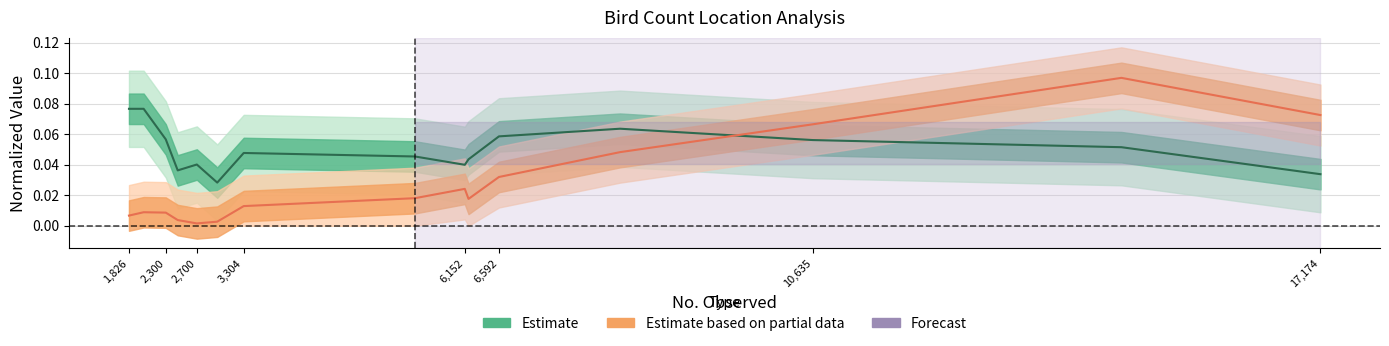

List the series in order of their overall mean, highest first.

Estimate (Latitude normalized), Estimate based on partial data (Party Hrs normalized)